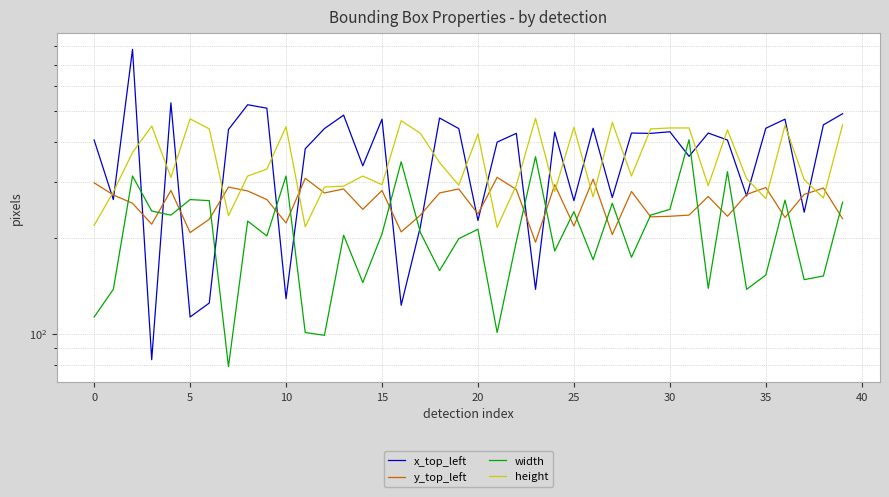

How many times do x_top_left and height cross each other?

24